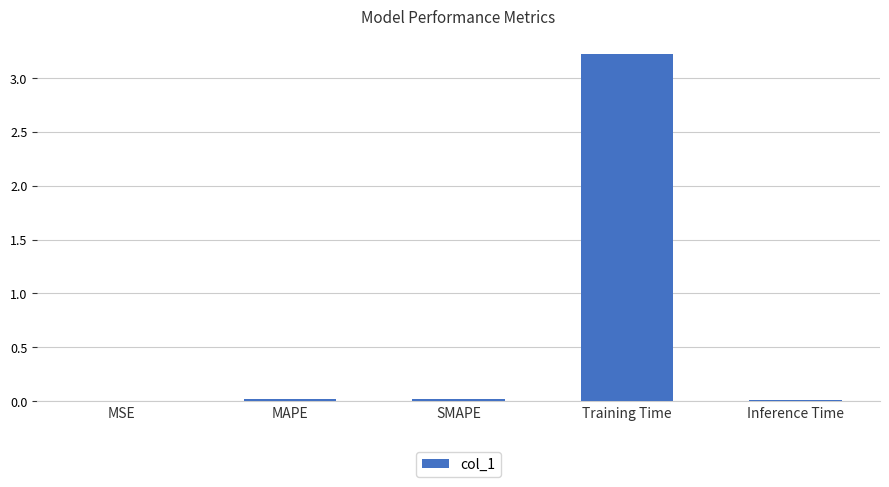

What is the maximum value shown in the chart?

3.2